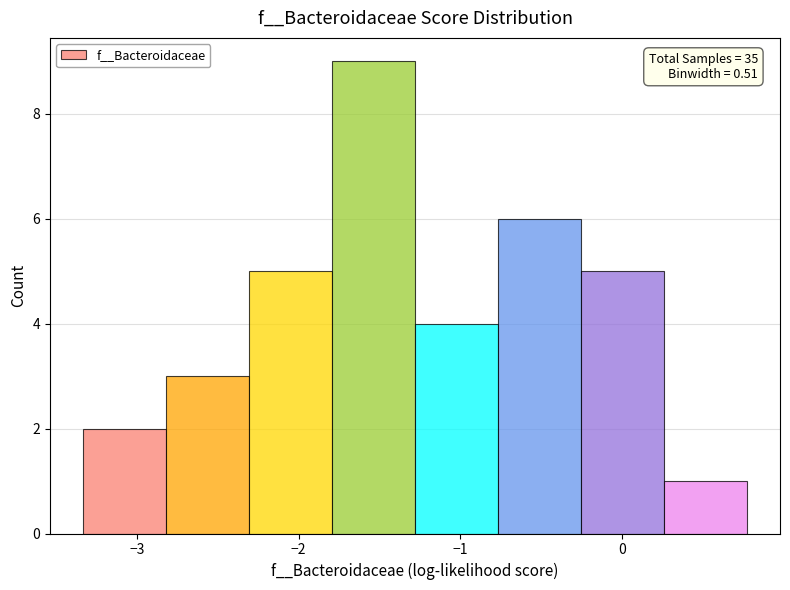

Over which range of the x-axis is the bar tallest?

-1.8 to -1.3